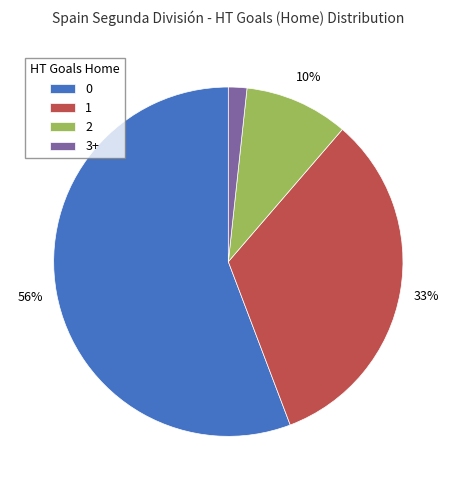

Is it true that 0 is 62% of the pie?

False